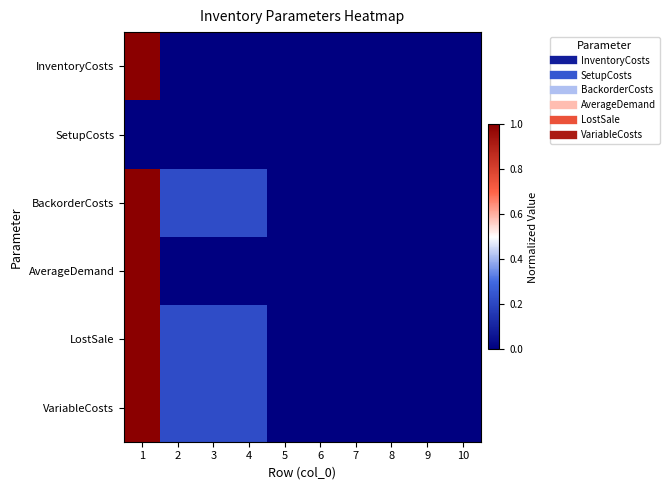

Reading left to right, transcribe all the data shown in this chart.

InventoryCosts: 1=1.0	2=0.0	3=0.0	4=0.0	5=0.0	6=0.0	7=0.0	8=0.0	9=0.0	10=0.0
SetupCosts: 1=0.0	2=0.0	3=0.0	4=0.0	5=0.0	6=0.0	7=0.0	8=0.0	9=0.0	10=0.0
BackorderCosts: 1=1.0	2=0.2	3=0.2	4=0.2	5=0.0	6=0.0	7=0.0	8=0.0	9=0.0	10=0.0
AverageDemand: 1=1.0	2=0.0	3=0.0	4=0.0	5=0.0	6=0.0	7=0.0	8=0.0	9=0.0	10=0.0
LostSale: 1=1.0	2=0.2	3=0.2	4=0.2	5=0.0	6=0.0	7=0.0	8=0.0	9=0.0	10=0.0
VariableCosts: 1=1.0	2=0.2	3=0.2	4=0.2	5=0.0	6=0.0	7=0.0	8=0.0	9=0.0	10=0.0